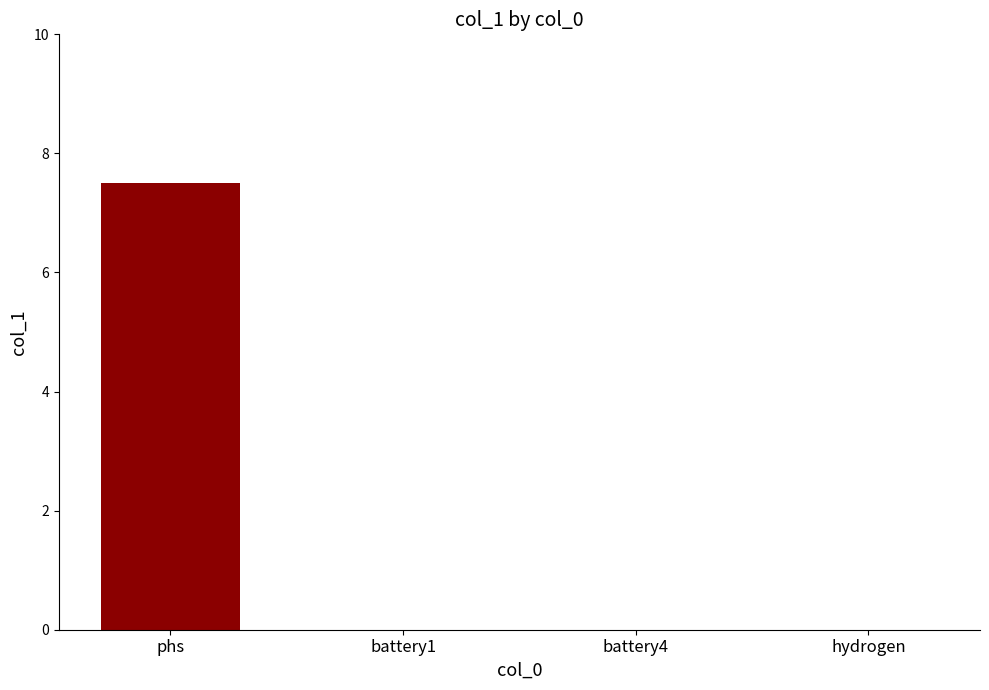

The chart shows a value of -5.0 at hydrogen. True or false?

False